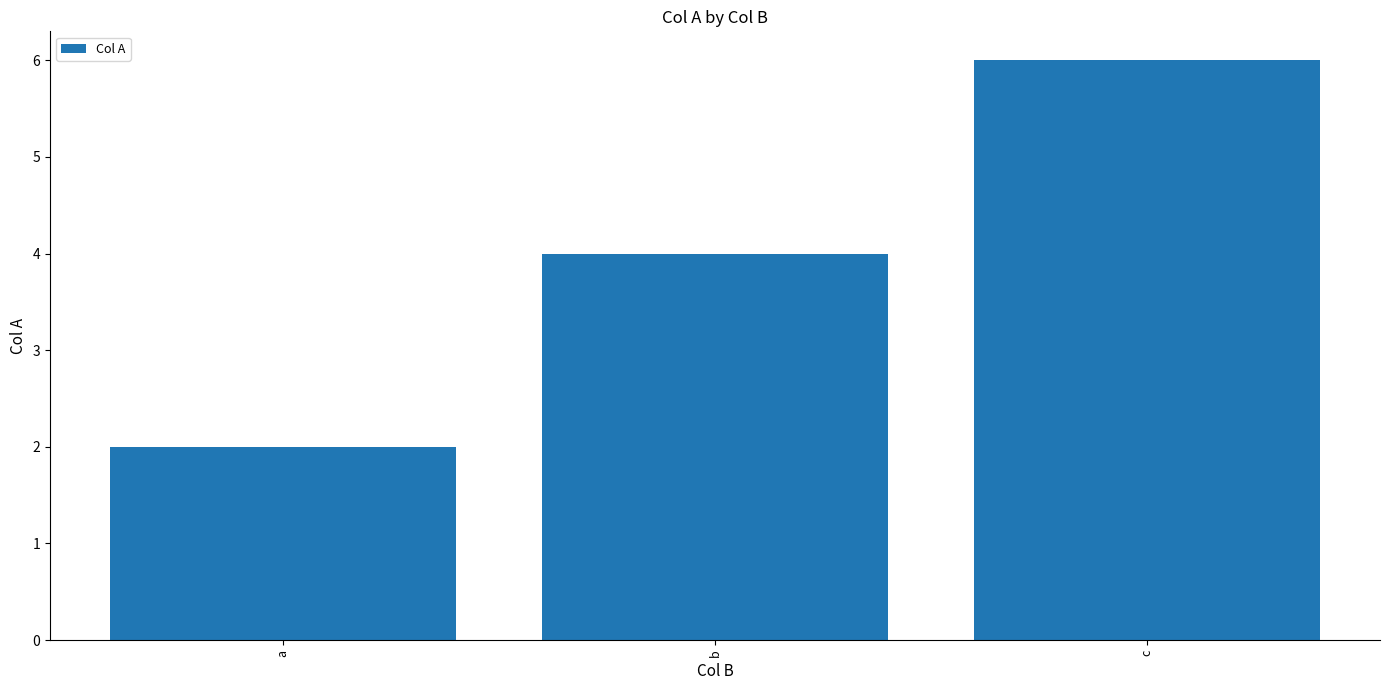

How many values are between 2 and 6?

3